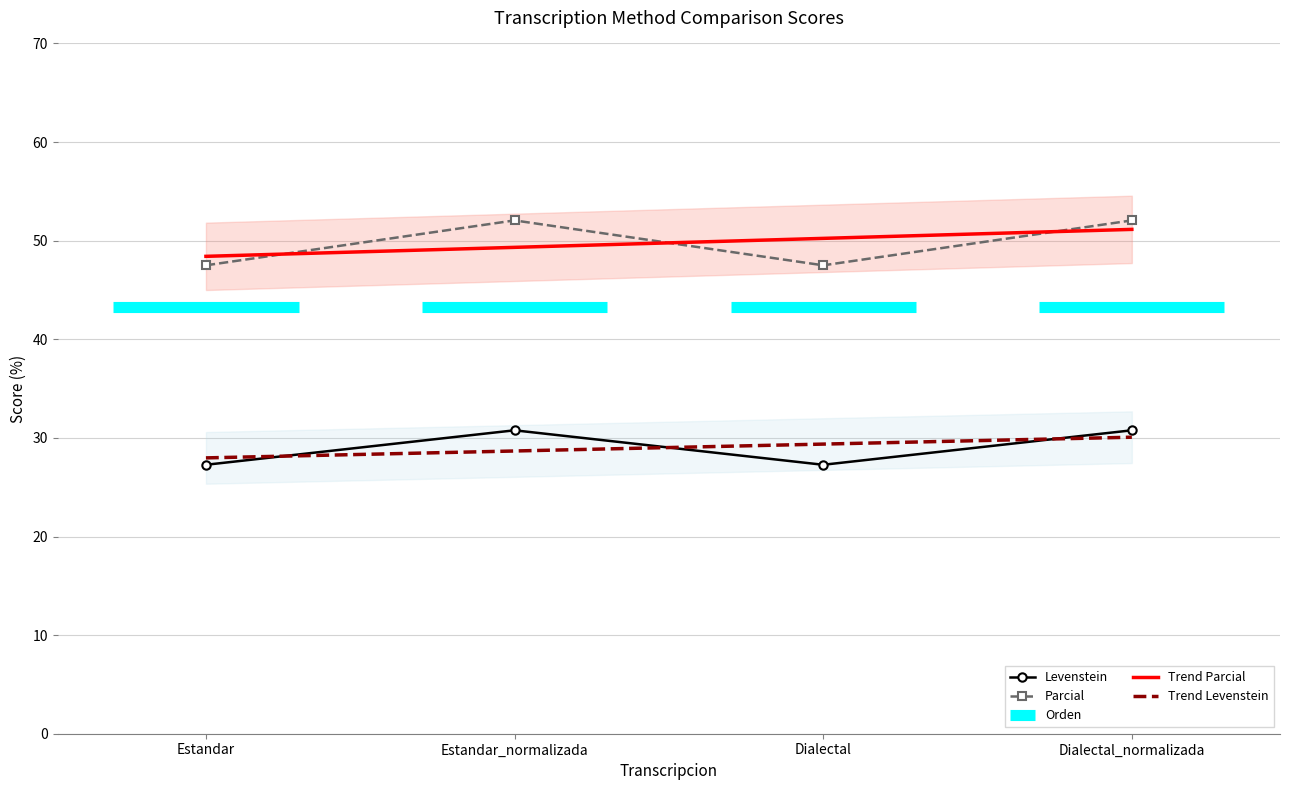

Which series has the widest spread of values?

Parcial